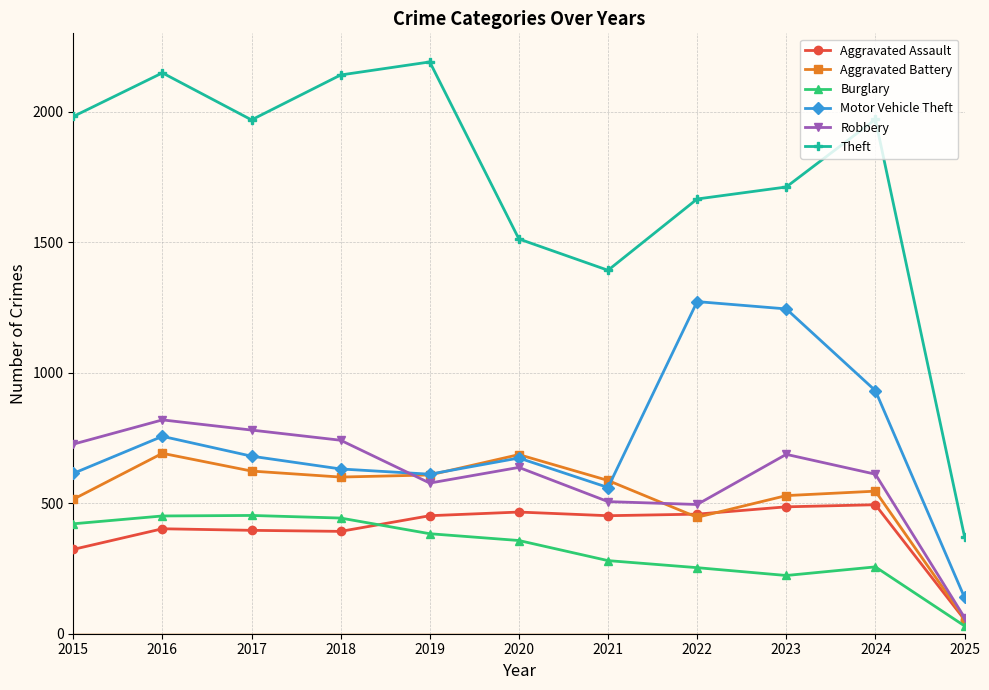

Is the value of Theft at 2019 greater than the value of Burglary at 2020?

Yes